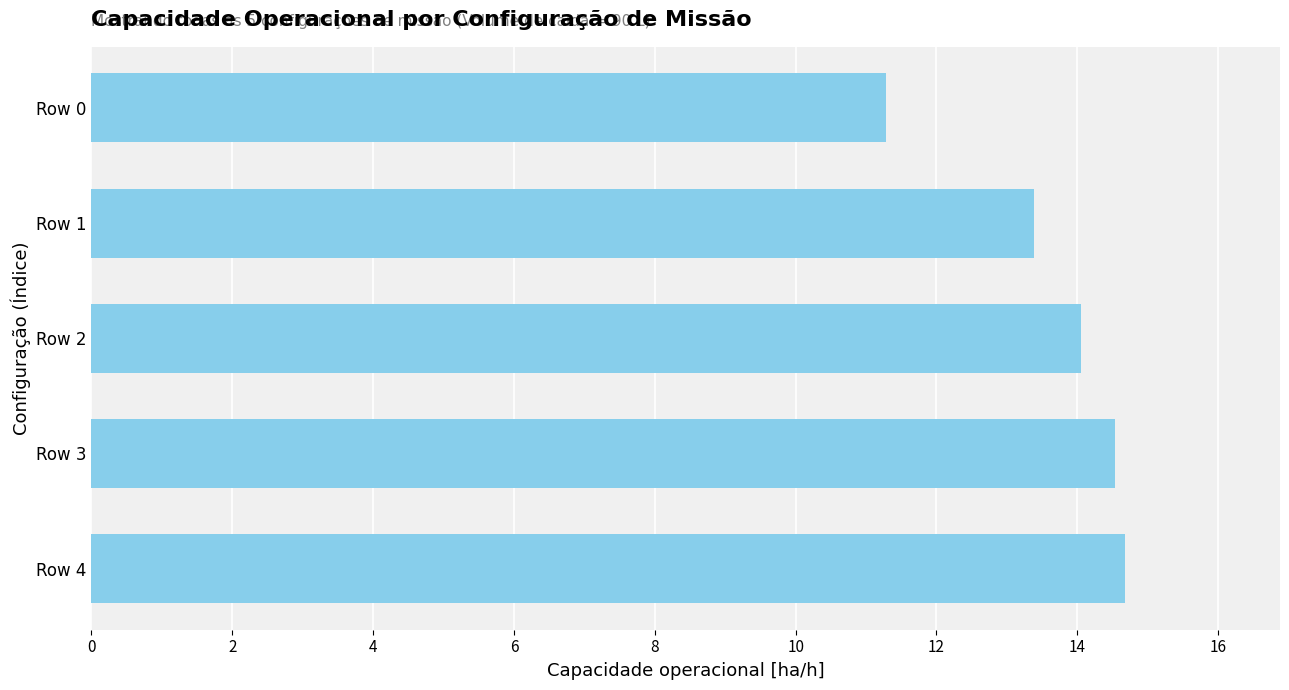

Which has a higher value, Row 4 or Row 2?

Row 4